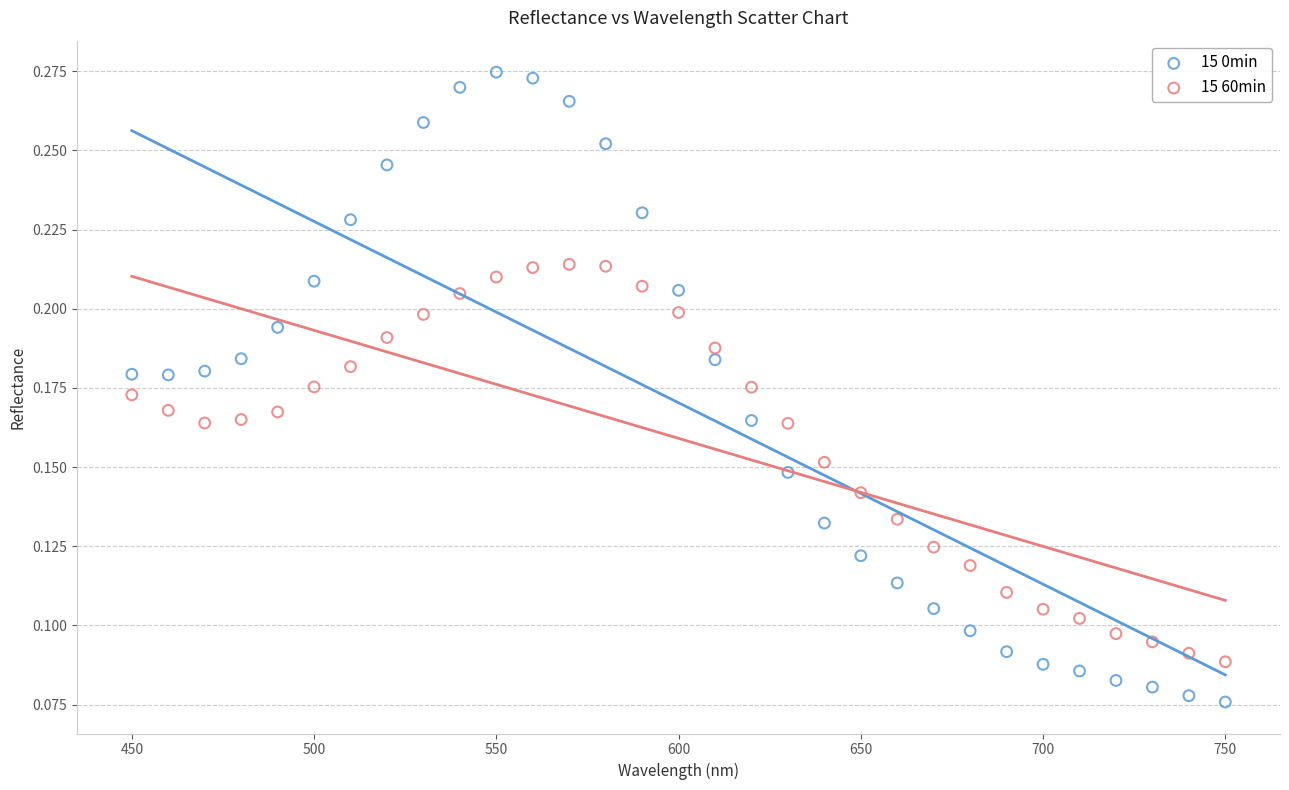

Which series reaches the minimum Y coordinate?

15 0min